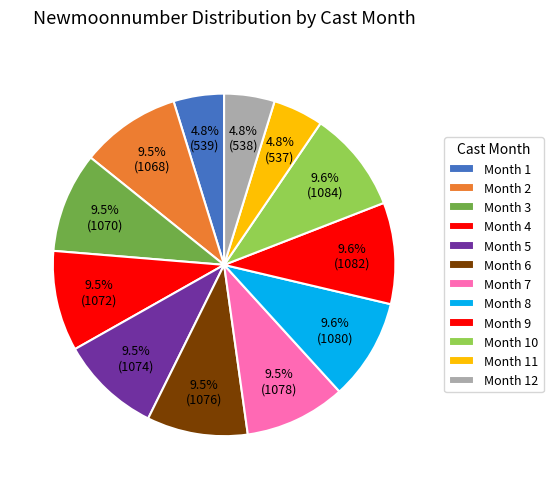

Count the number of slices in the pie.

12